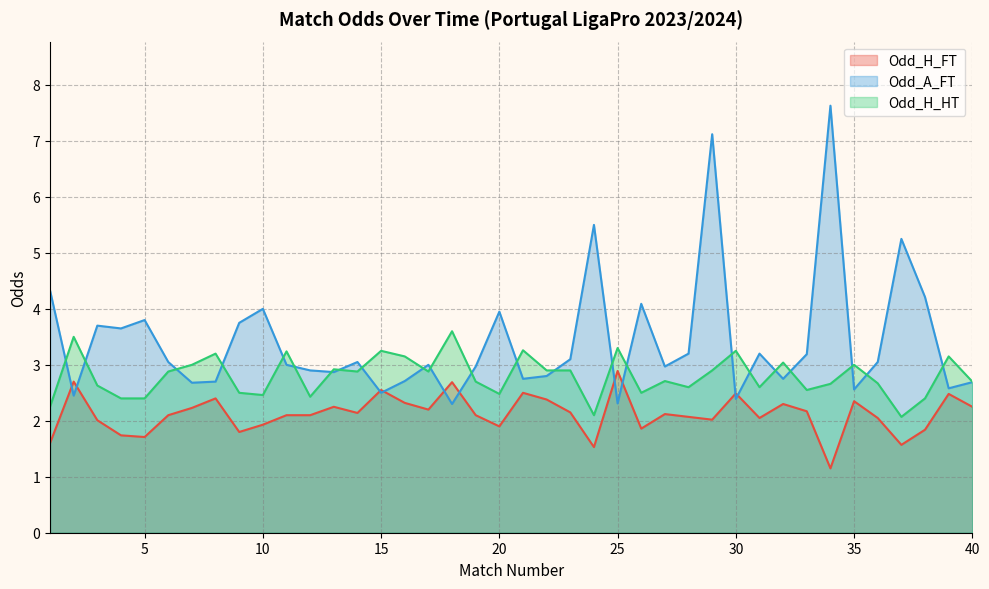

True or false: Odd_H_HT has a value of 2.4 at 5.

True